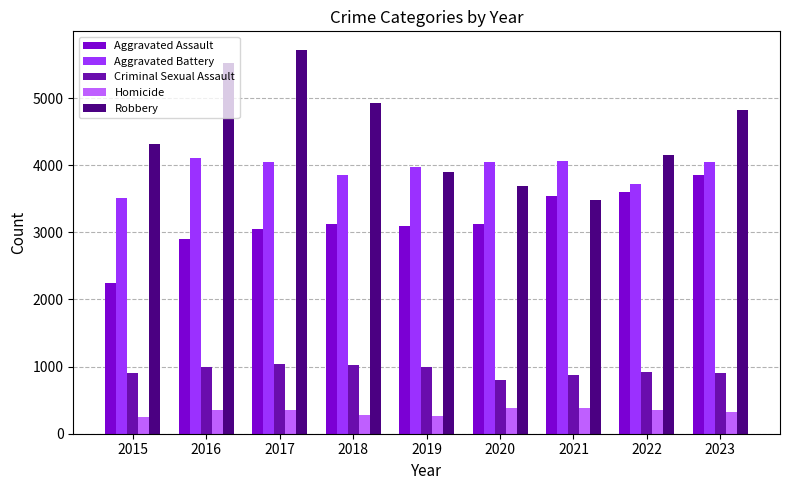

Rank the series by their maximum value, from lowest to highest.

Homicide, Criminal Sexual Assault, Aggravated Assault, Aggravated Battery, Robbery